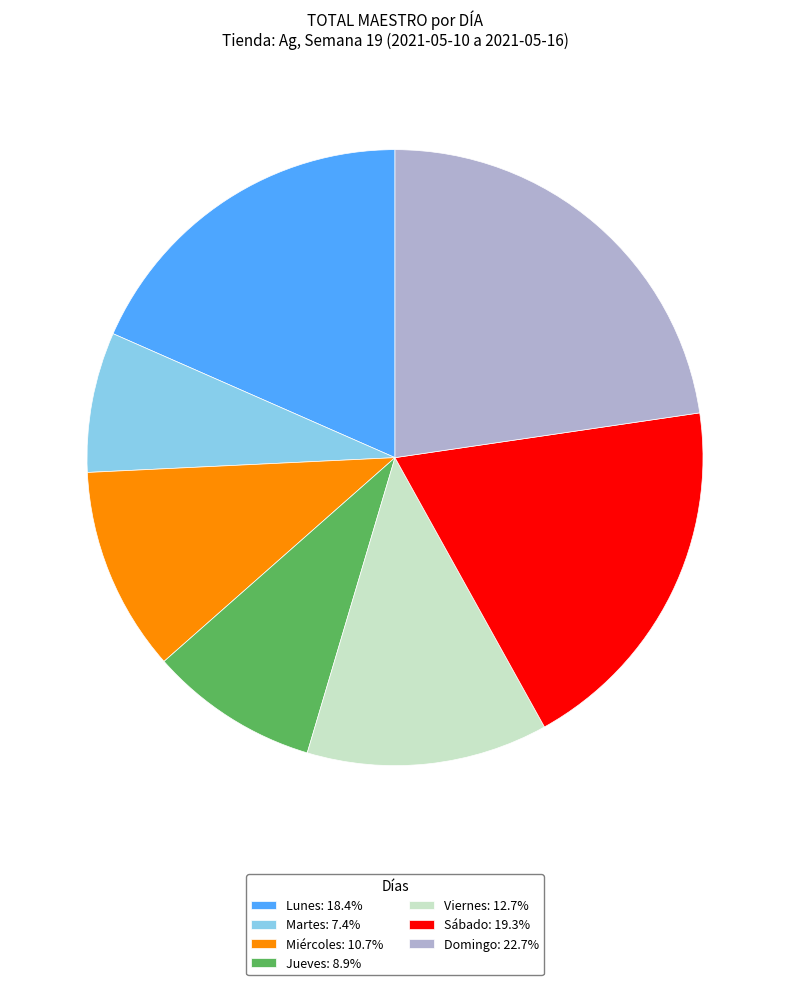

The Miércoles slice represents 1% of the pie. True or false?

False